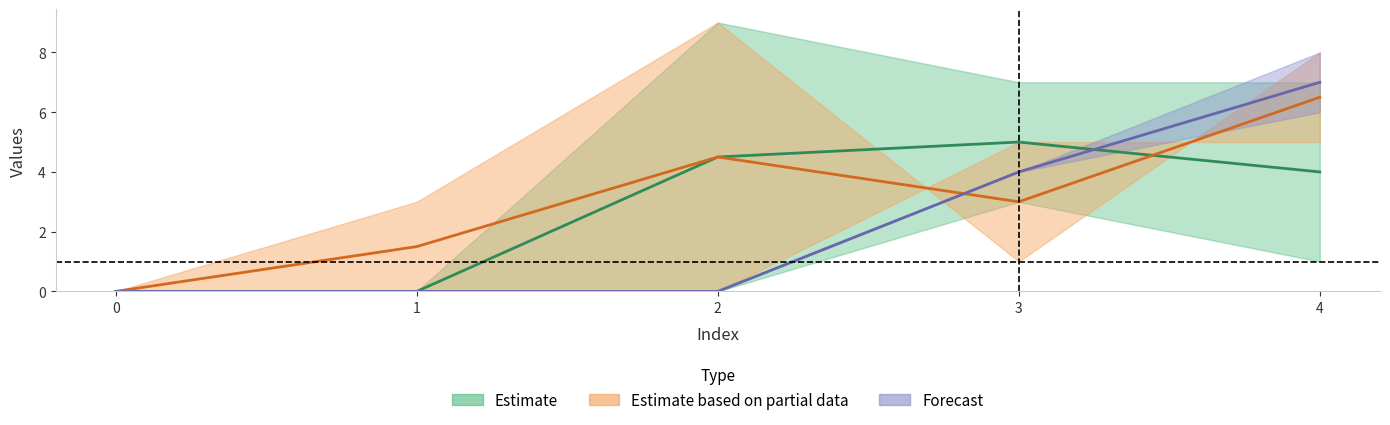

Does the chart have visible grid lines?

No